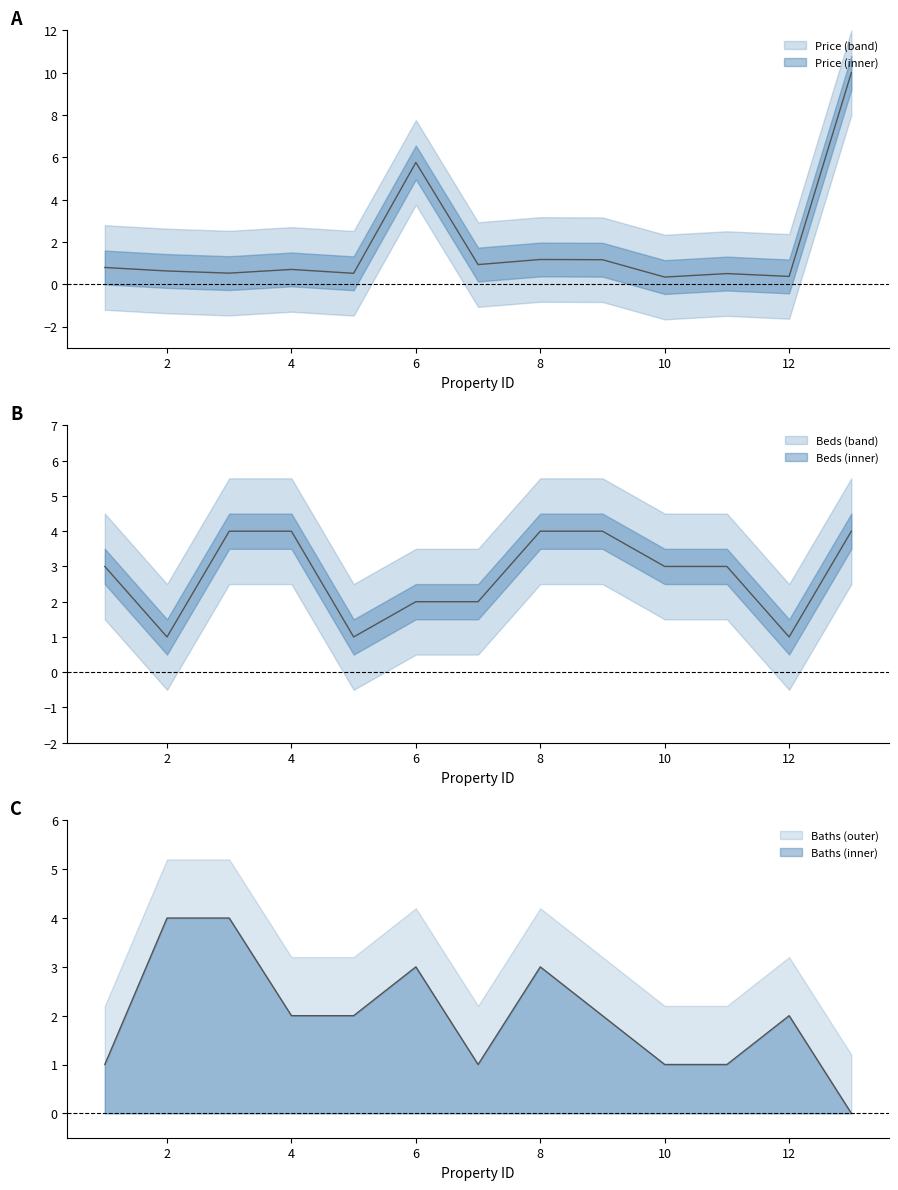

Count the Baths values in the range 1 to 3.

10